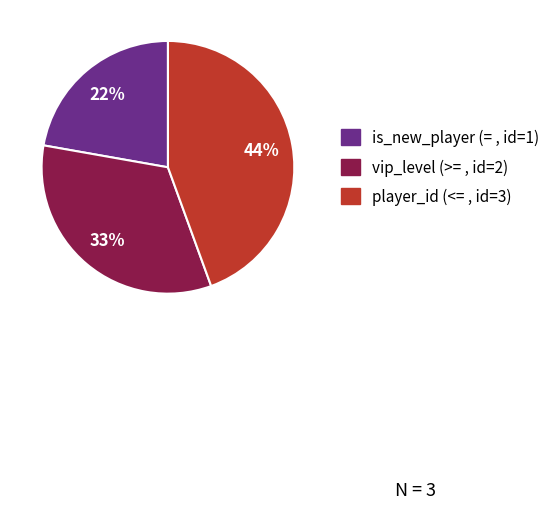

To the nearest percent, what percentage of the pie is player_id (<= , id=3)?

44%